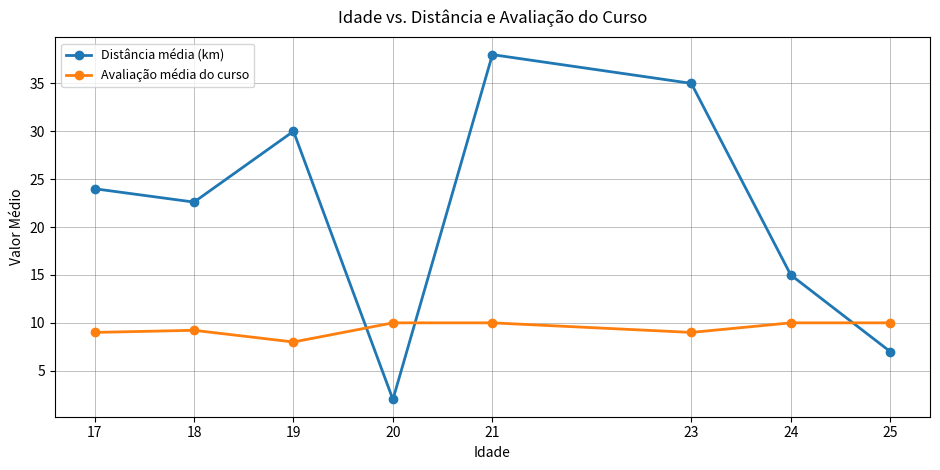

Rank the series by their average value, from lowest to highest.

Avaliação média do curso, Distância média (km)